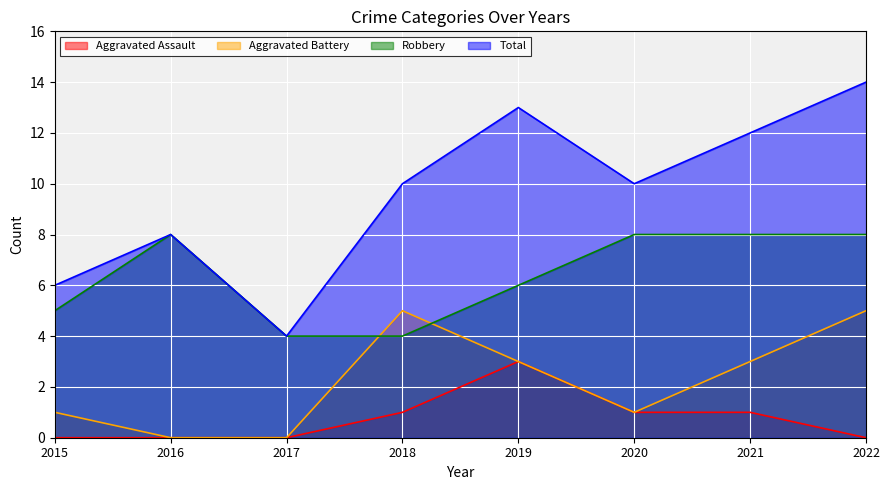

What is the sum of all Total values?

77